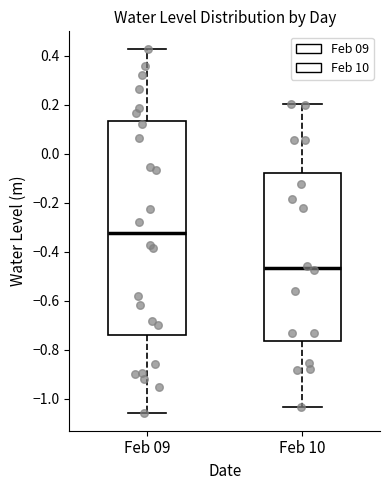

Reading left to right, transcribe this box plot: for each box, give where its median line is, the range the box spans, and where its two whiskers end, as read against the y-axis. The values are not printed on the chart, so give them approximately, as read against the axis.

Feb 09: median -0.32, box -0.74 to 0.14, whiskers -1.06 to 0.42
Feb 10: median -0.46, box -0.76 to -0.08, whiskers -1.04 to 0.20